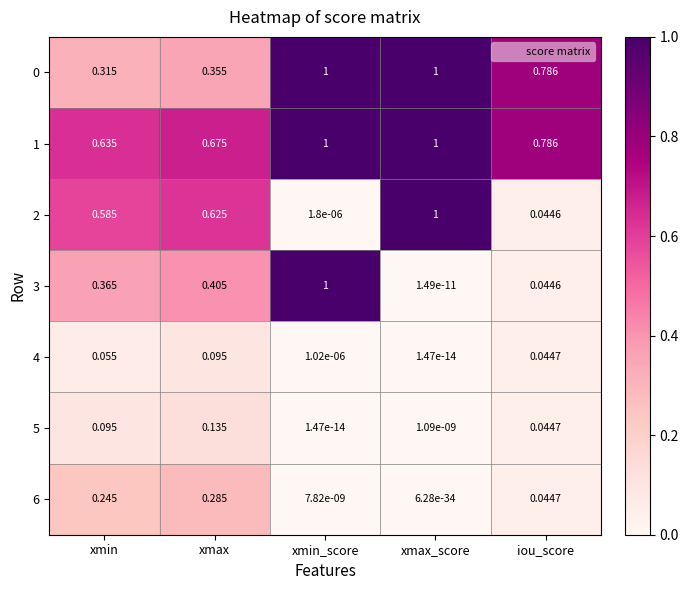

Is the value of 1 at iou_score greater than the value of 3 at xmin_score?

No